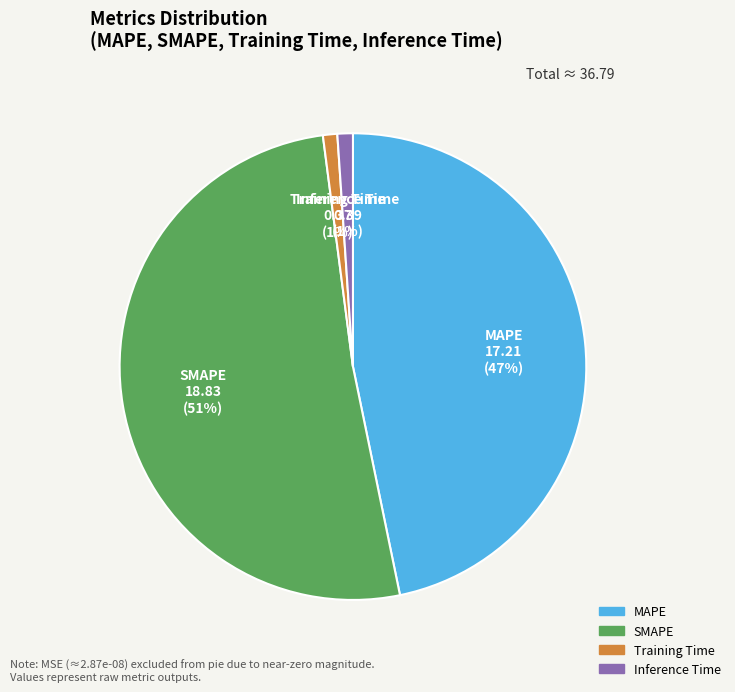

To the nearest percent, what is the combined percentage of SMAPE and Training Time?

52%